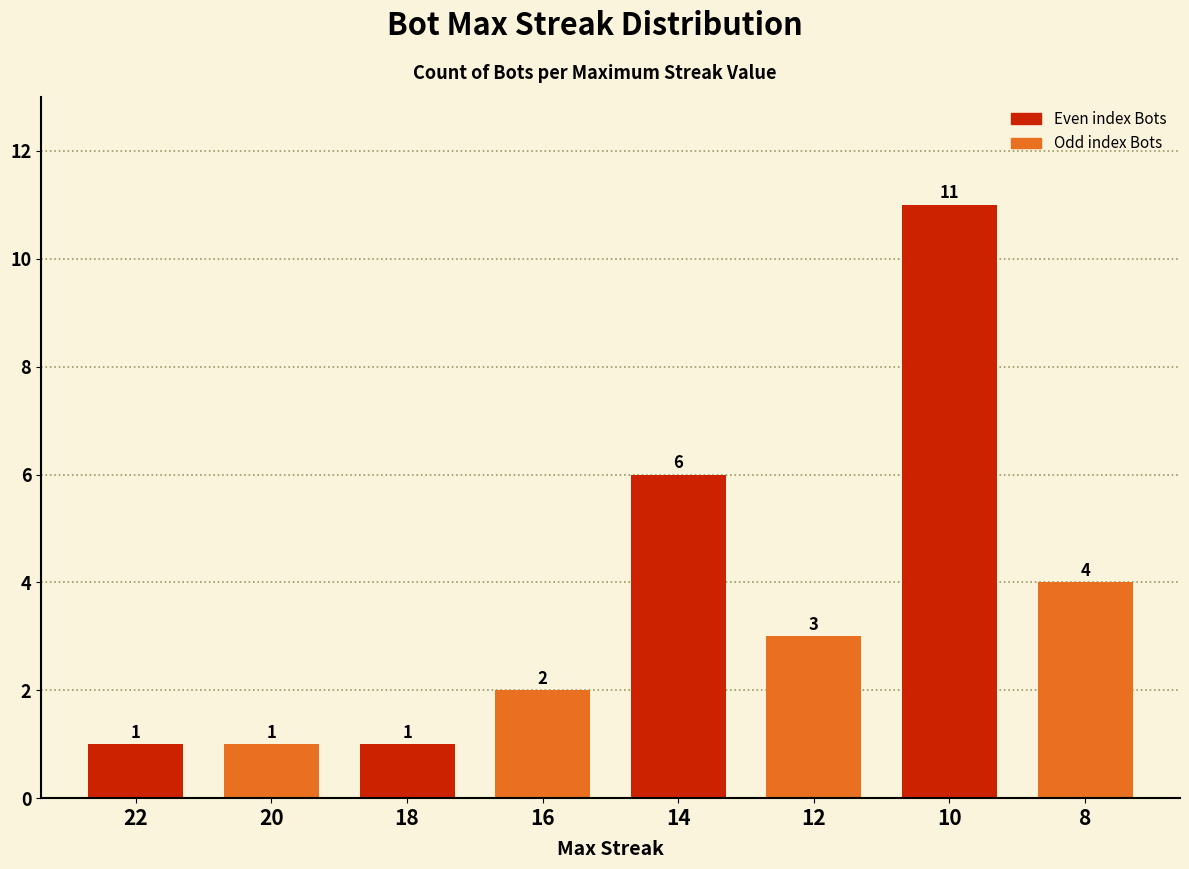

Which label corresponds to the largest value in the chart?

10